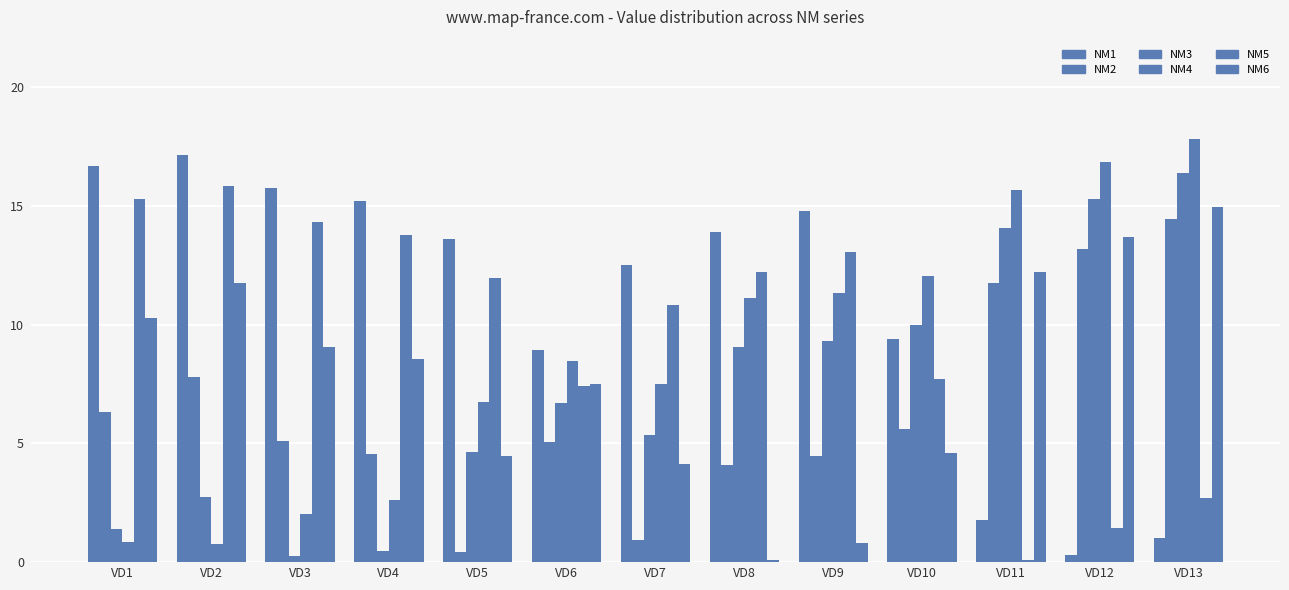

How many distinct data groups are displayed?

6